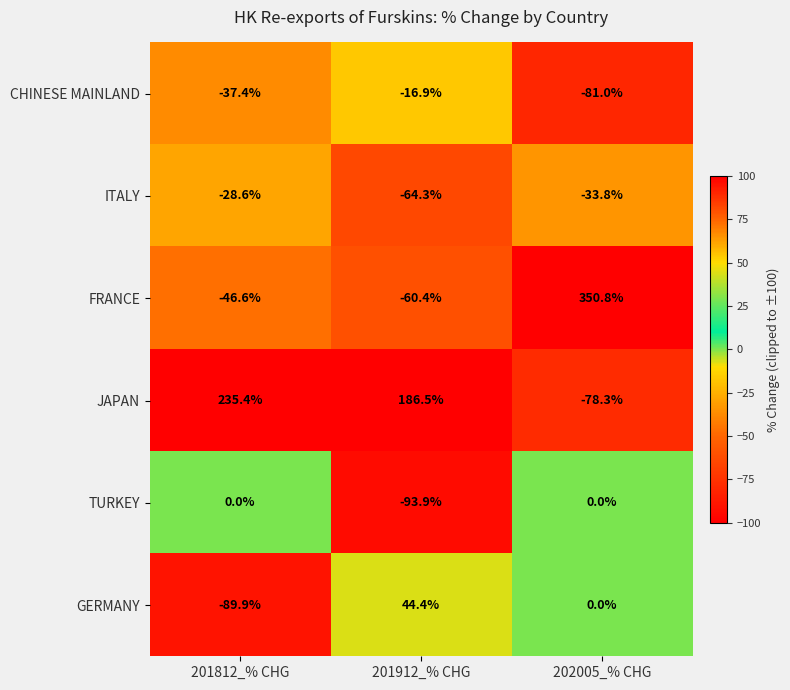

Is the value of GERMANY at 202005_% CHG greater than the value of CHINESE MAINLAND at 201812_% CHG?

Yes